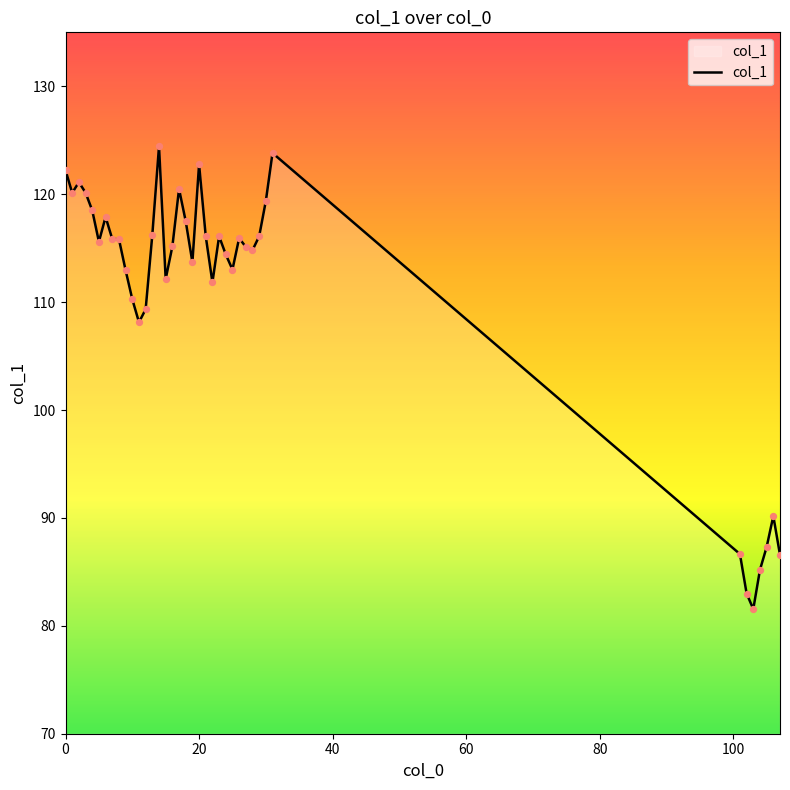

What is the difference between the maximum and minimum values?

42.9